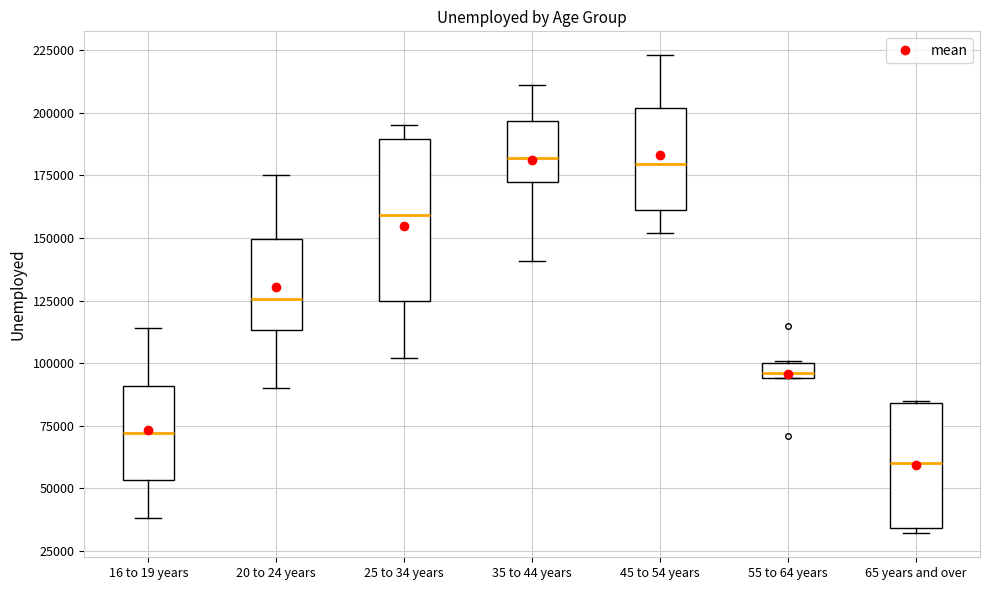

Comparing the boxes themselves (not the whiskers), which one is the tallest?

25 to 34 years